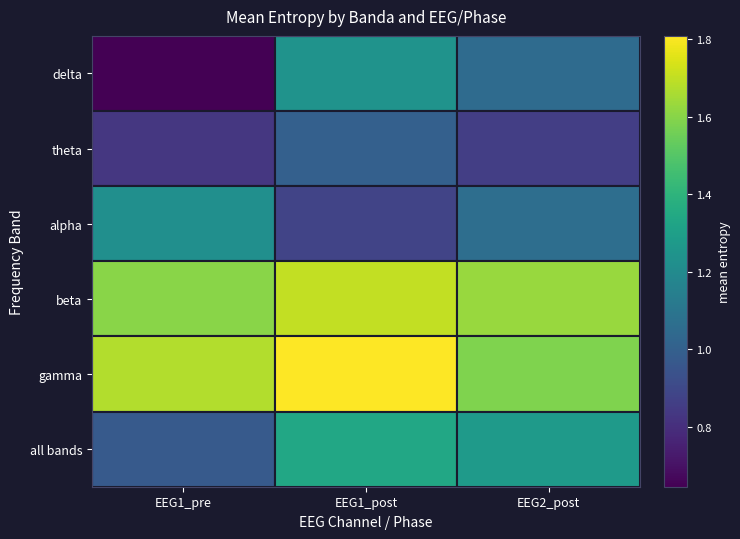

Which series has the largest range (max minus min)?

delta